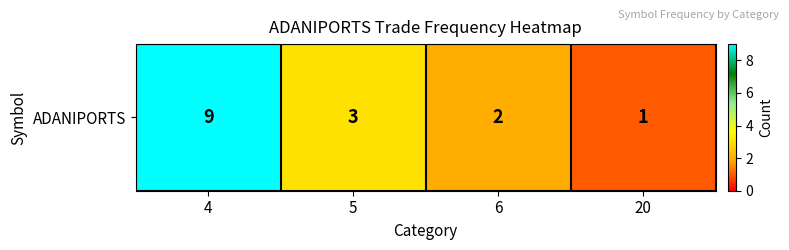

The value at 6 is 1. True or false?

False